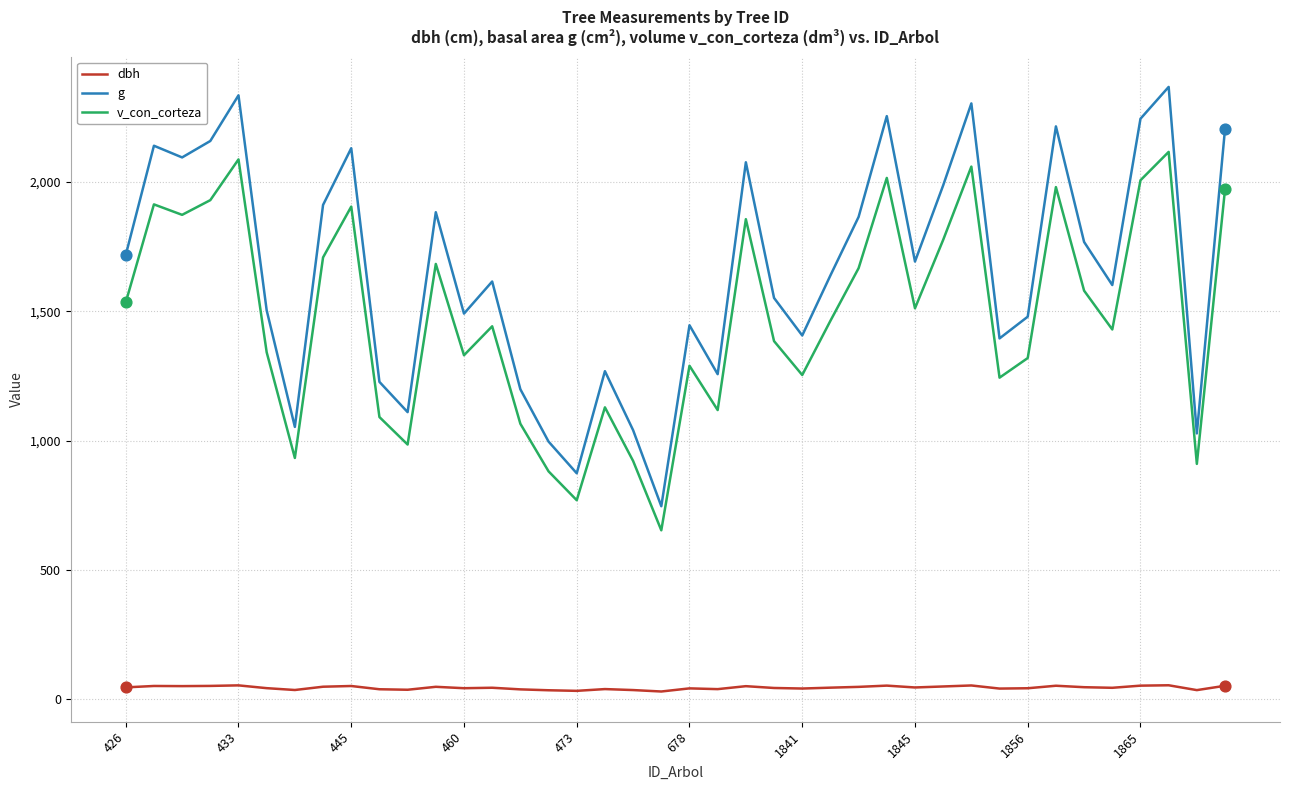

What are all the series names shown in the legend?

dbh, g, v_con_corteza